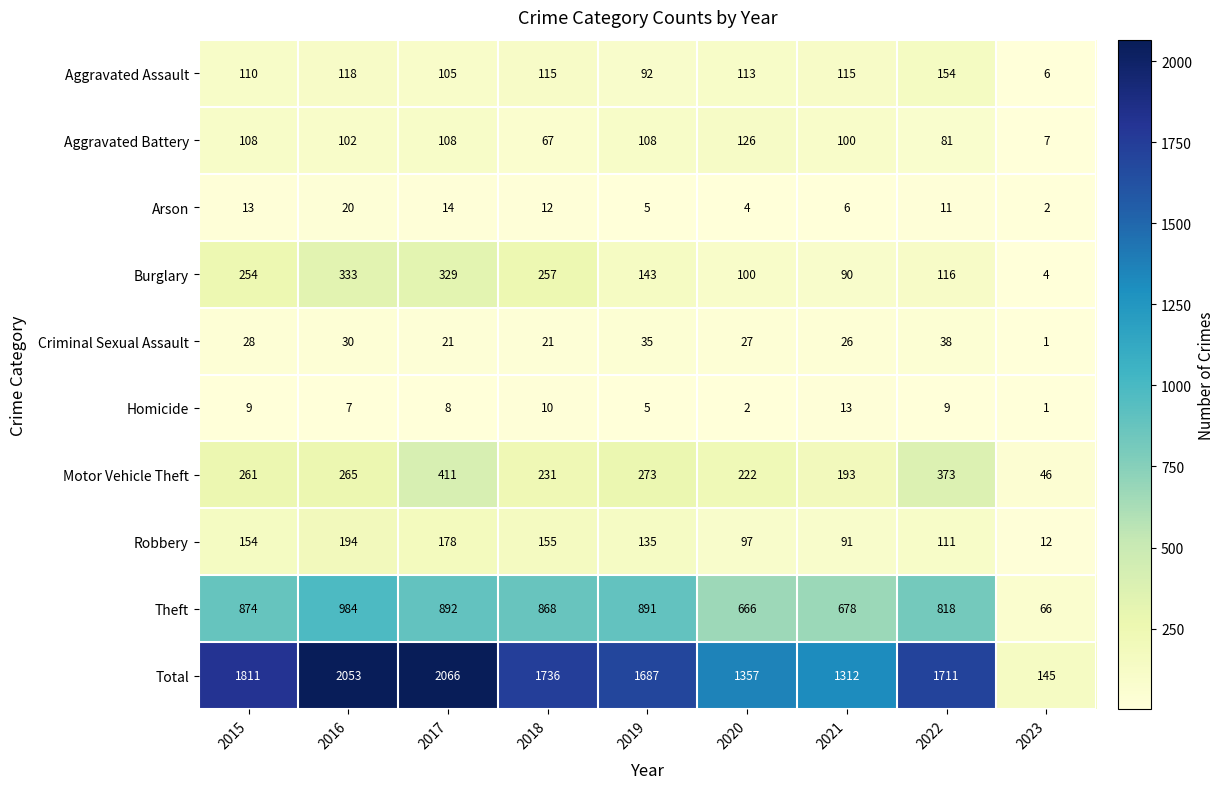

Which category has the highest value across all series?

2017